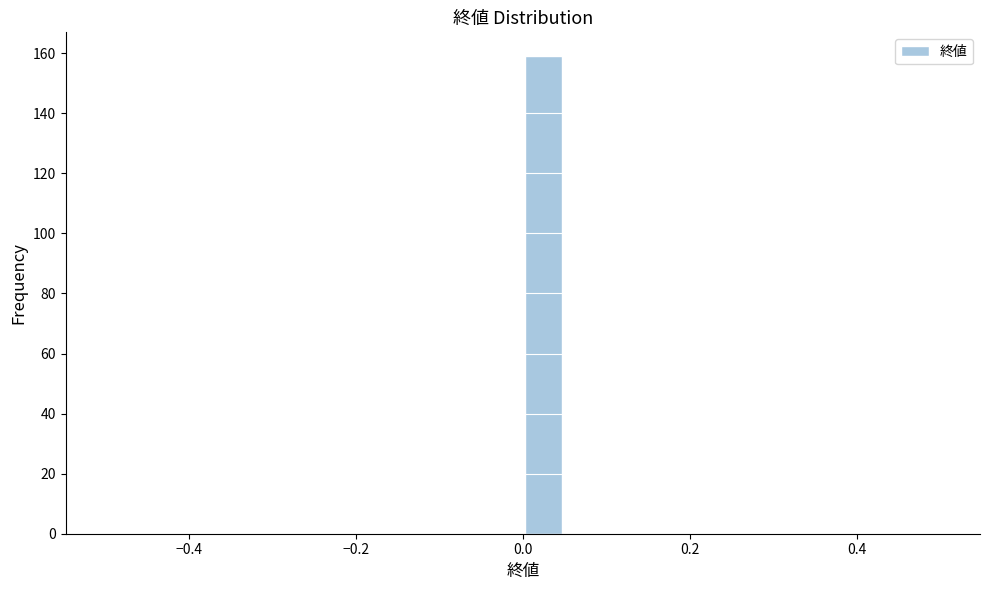

Read against the x-axis, roughly where is the centre of the tallest bar?

0.02